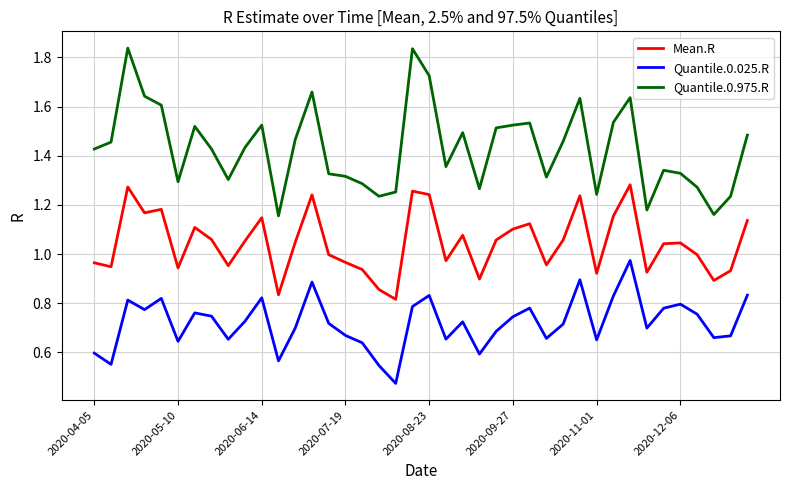

At how many categories does at least one series exceed 1?

40